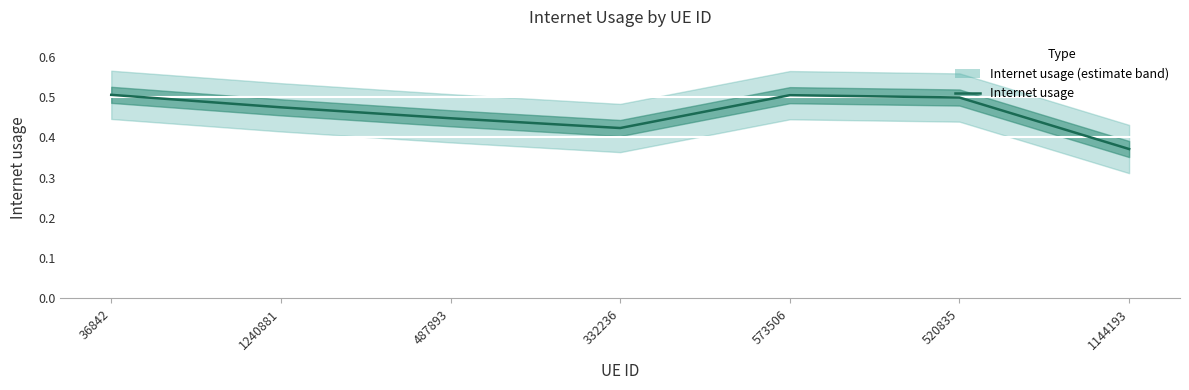

How many lines are shown in the chart?

1